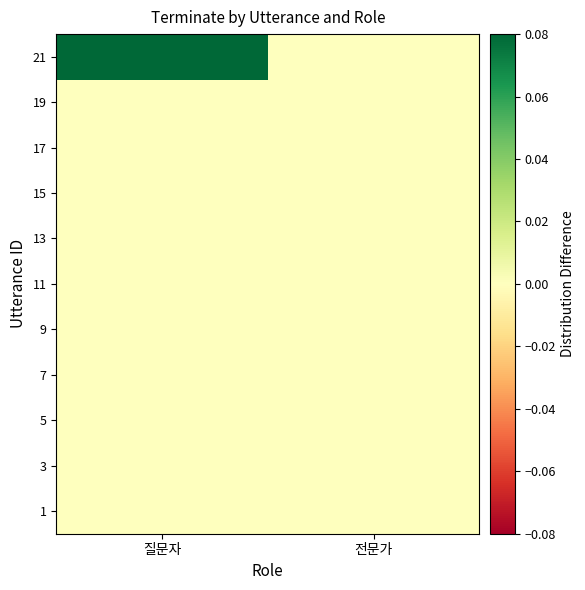

What is the difference between the highest and lowest values at 질문자?

0.1